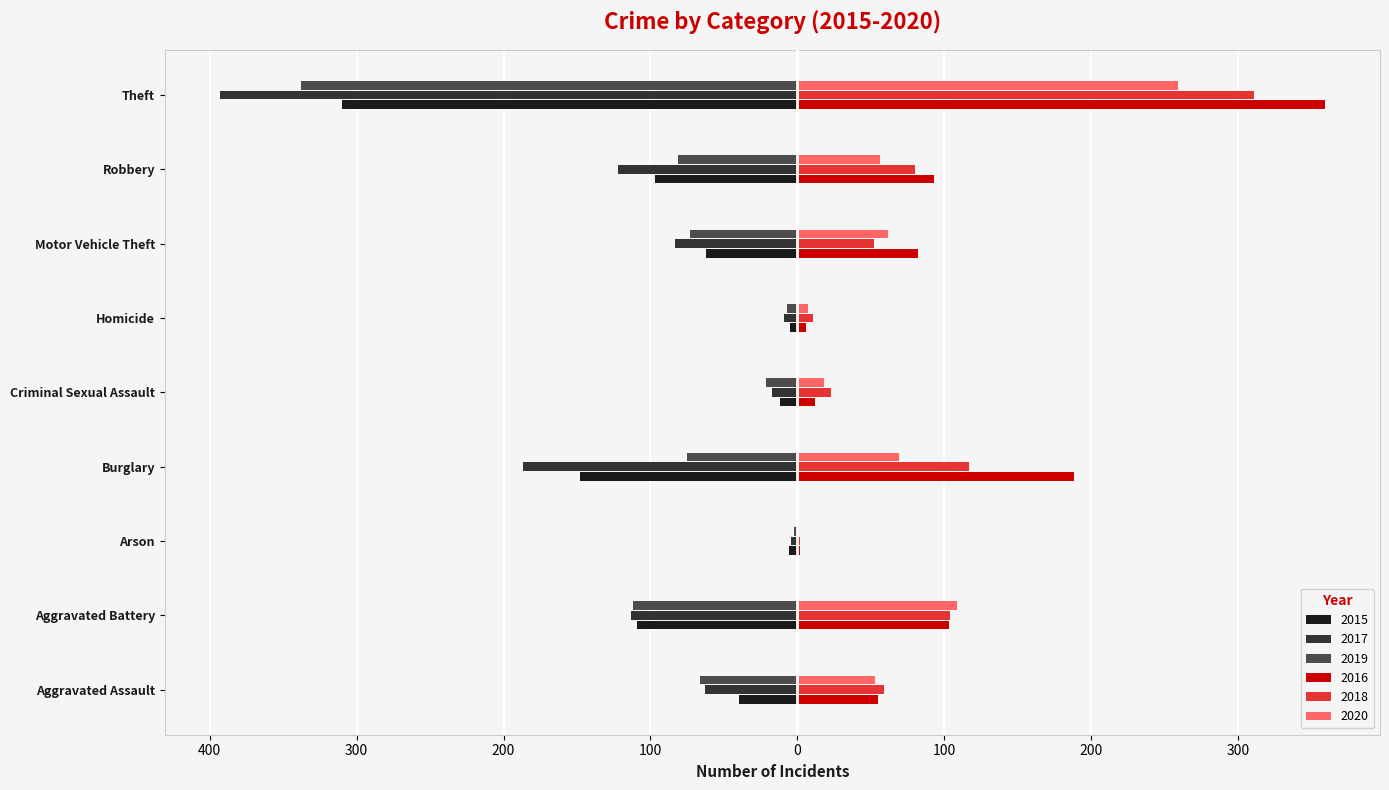

What are all the series names shown in the legend?

2015, 2017, 2019, 2016, 2018, 2020